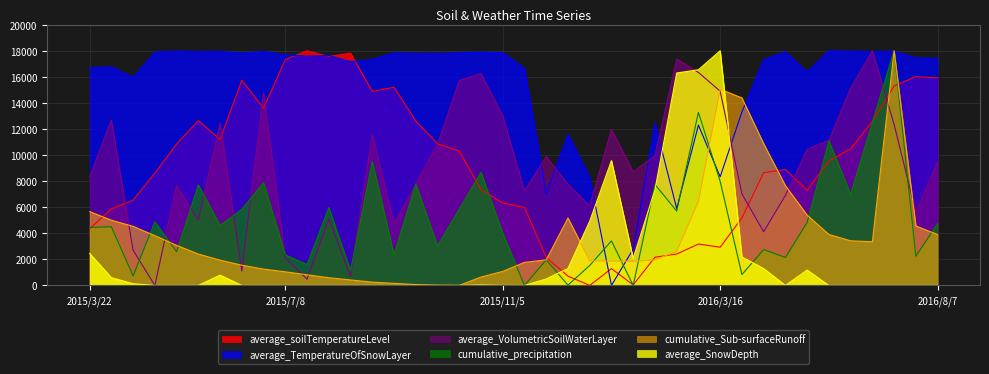

At which category is the sum across all series the highest?

2016/7/14